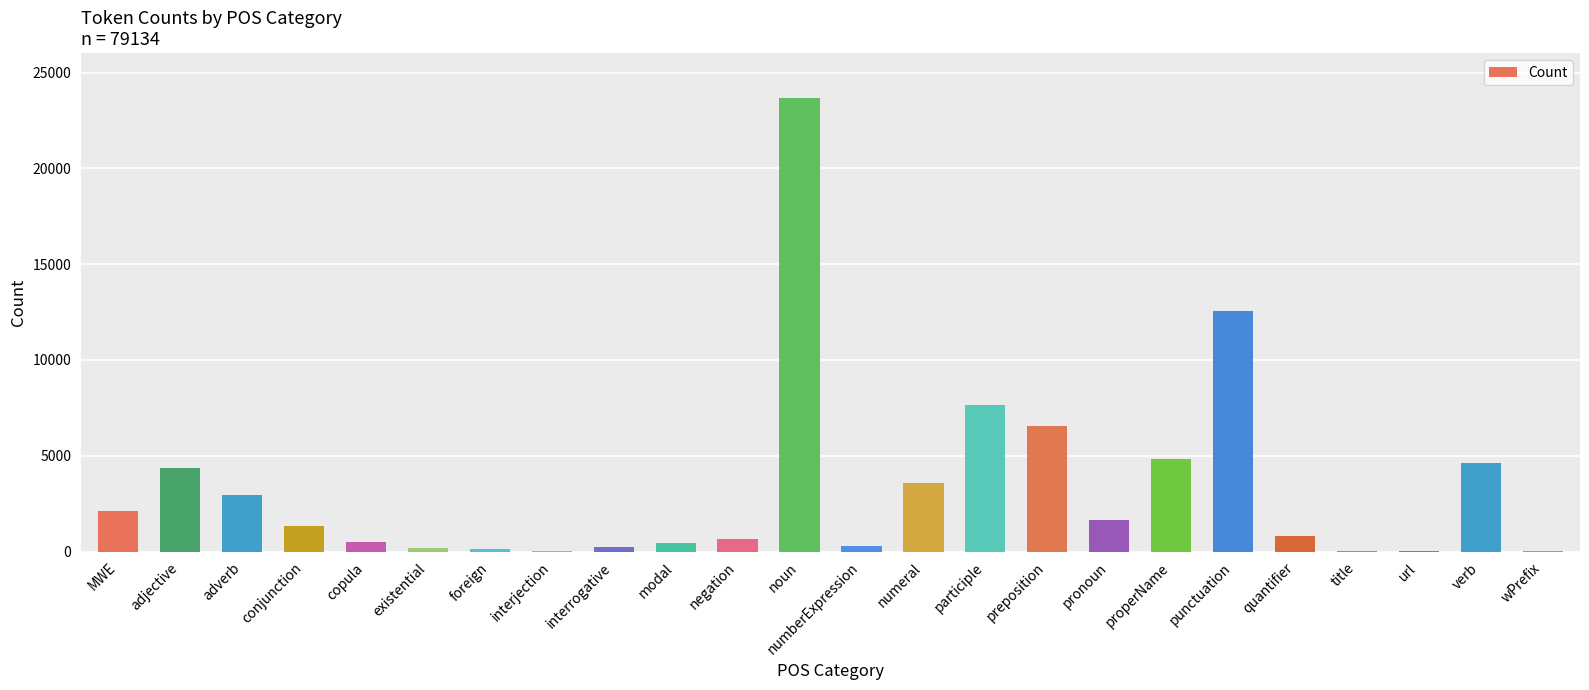

Are the bars horizontal?

No